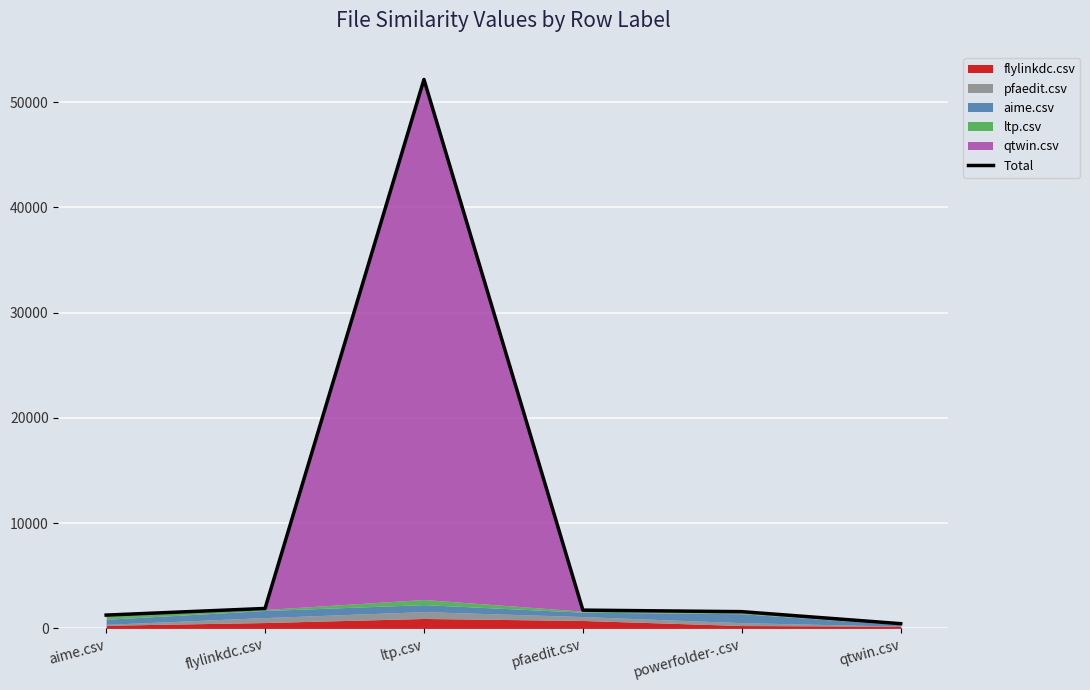

What is the value of the 1st point from the left?

1265.5